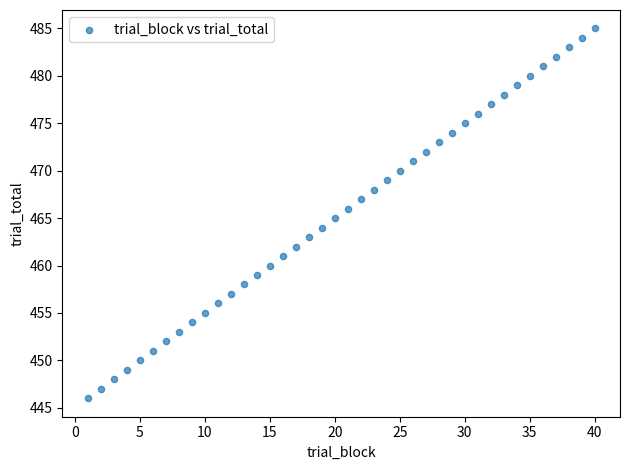

What is the range of X values (max minus min)?

39